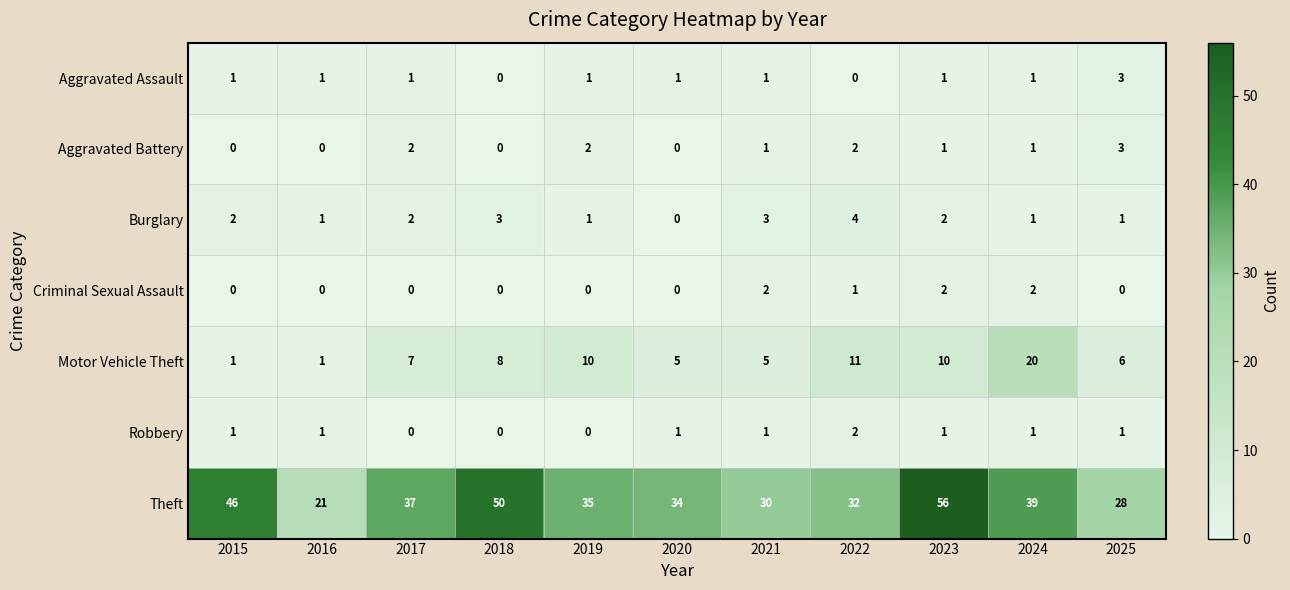

Which series has the largest total across all categories?

Theft